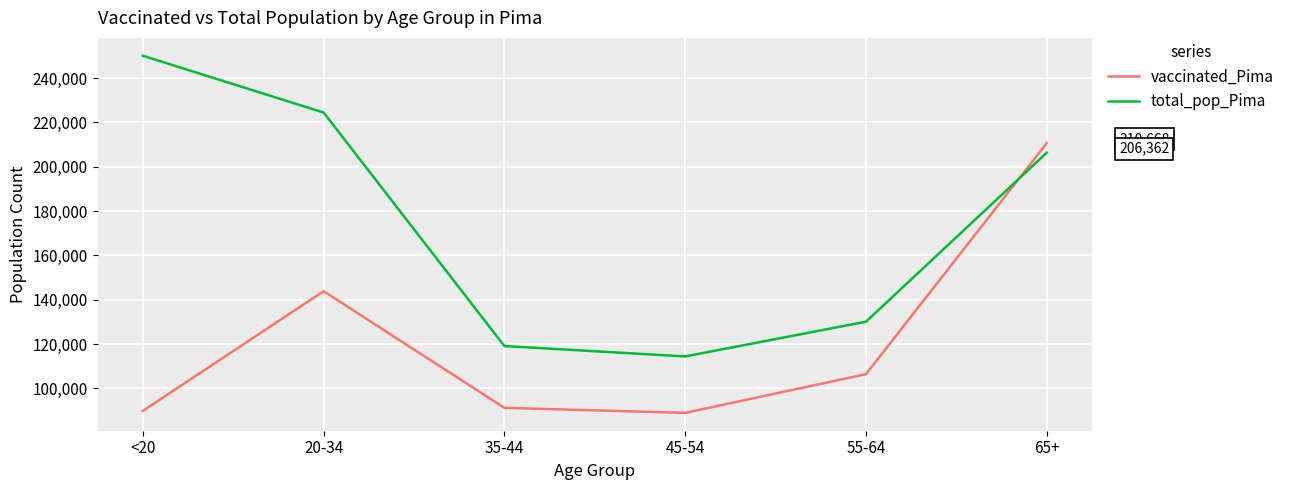

What is the difference between the maximum and minimum values in the vaccinated_Pima series?

121682